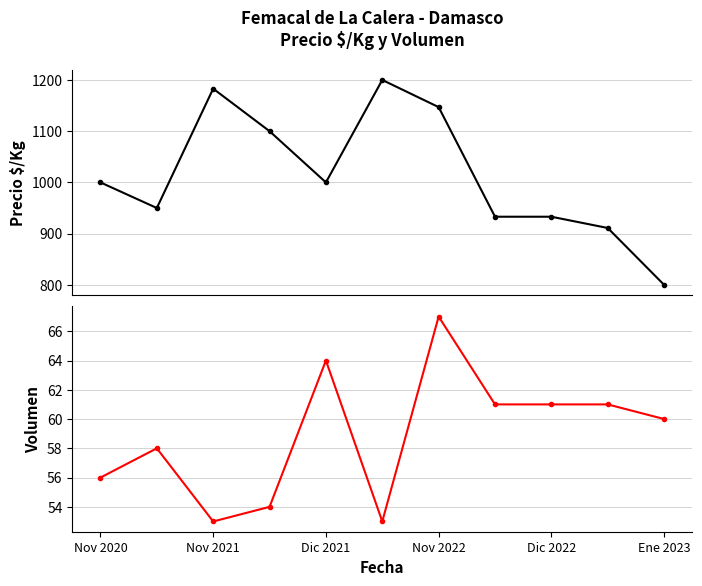

Which series has the largest range (max minus min)?

Precio $/Kg